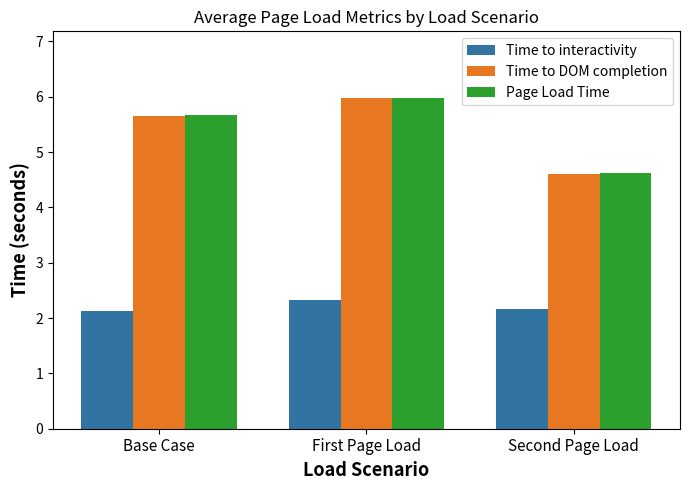

Is the value of Time to interactivity at Base Case greater than the value of Time to DOM completion at Second Page Load?

No